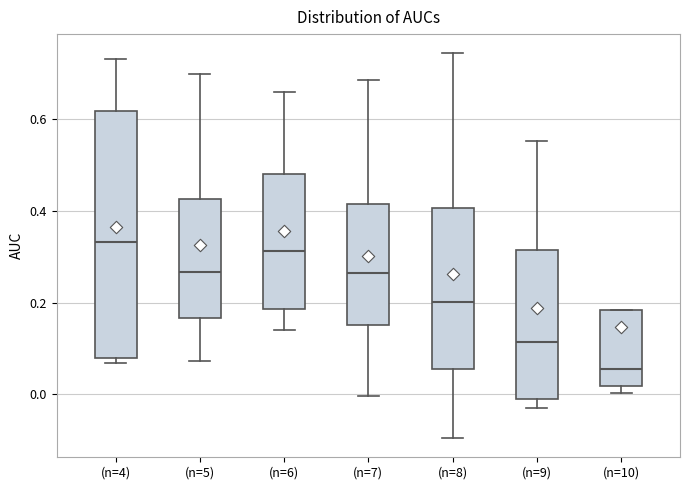

Comparing the boxes themselves (not the whiskers), which one is the tallest?

(n=4)